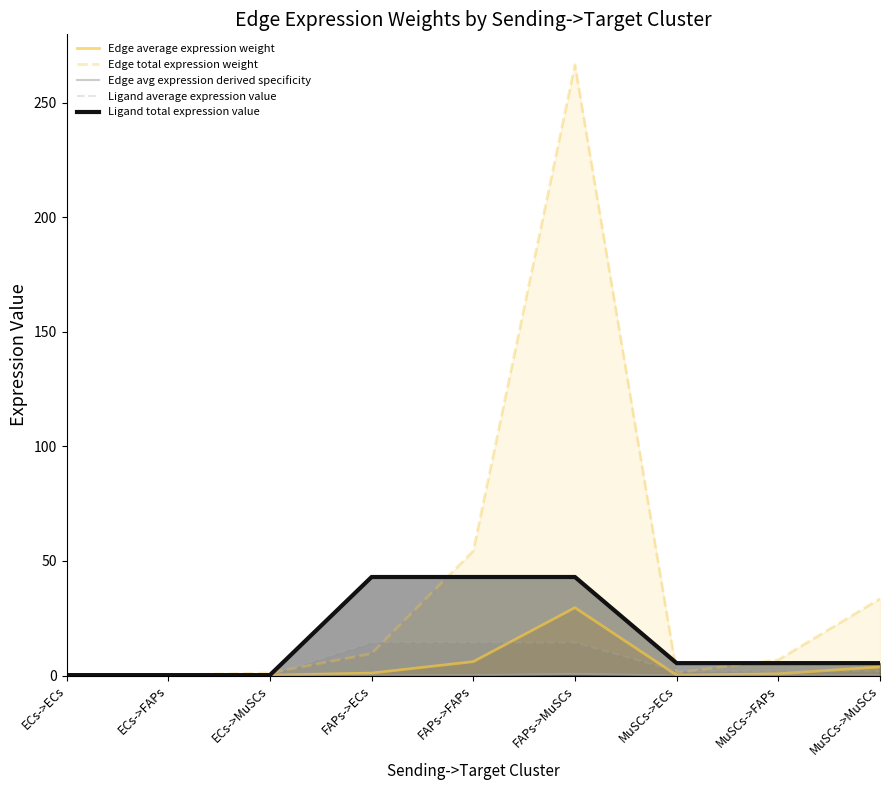

What position from the right is MuSCs->FAPs?

2